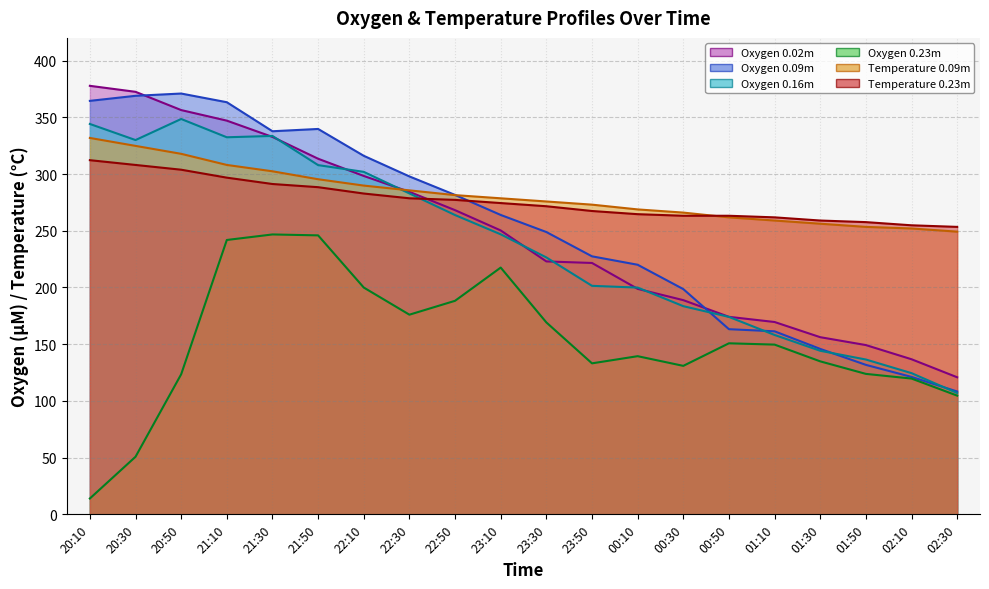

What are all the series names shown in the legend?

Oxygen 0.02m, Oxygen 0.09m, Oxygen 0.16m, Oxygen 0.23m, Temperature 0.09m, Temperature 0.23m